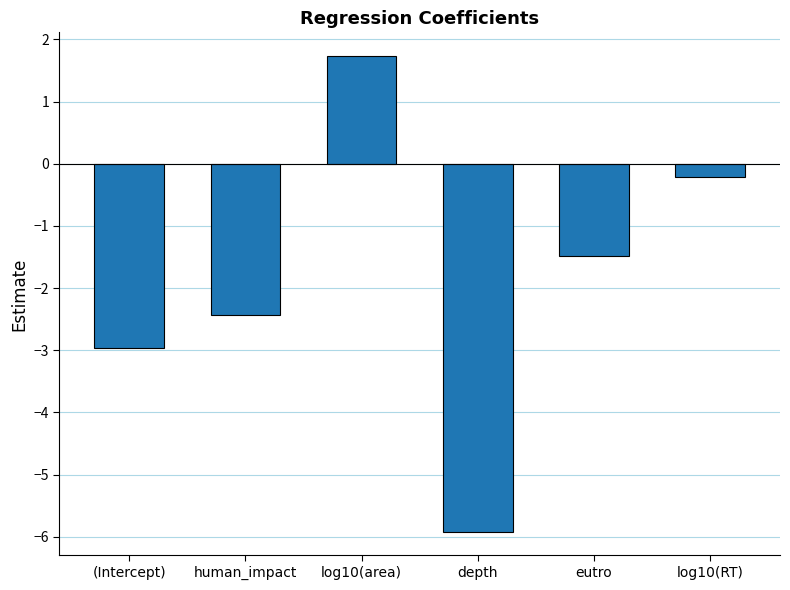

How many values exceed -1?

2